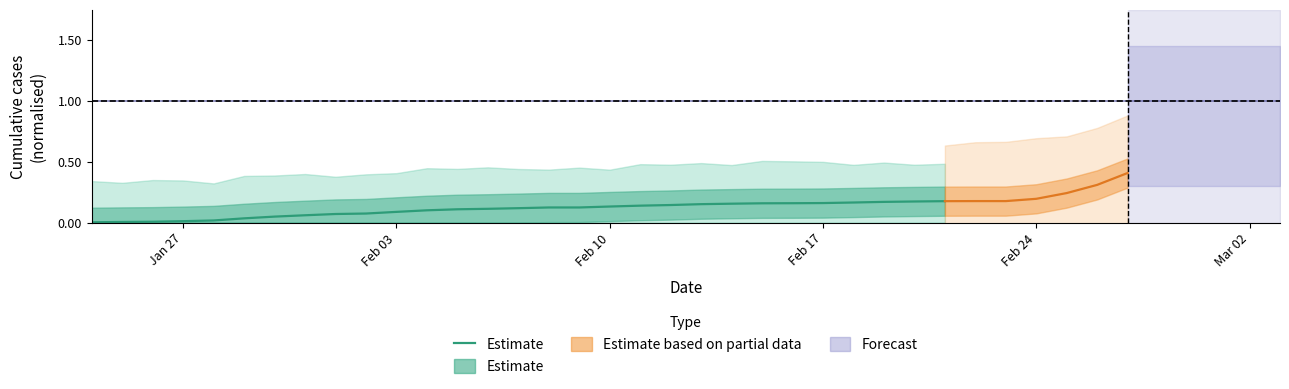

Is this an area chart (filled region under the line)?

No